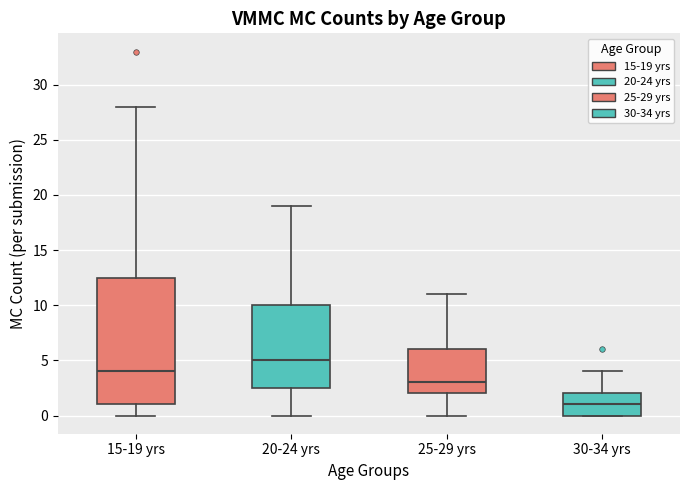

Reading left to right, read every box against the y-axis: the position of its median line, the range the box covers, and the ends of its whiskers. The values are not printed on the chart, so give them approximately, as read against the axis.

15-19 yrs: median 4.0, box 1.0 to 12.5, whiskers 0.0 to 28.0
20-24 yrs: median 5.0, box 2.5 to 10.0, whiskers 0.0 to 19.0
25-29 yrs: median 3.0, box 2.0 to 6.0, whiskers 0.0 to 11.0
30-34 yrs: median 1.0, box 0.0 to 2.0, whiskers 0.0 to 4.0